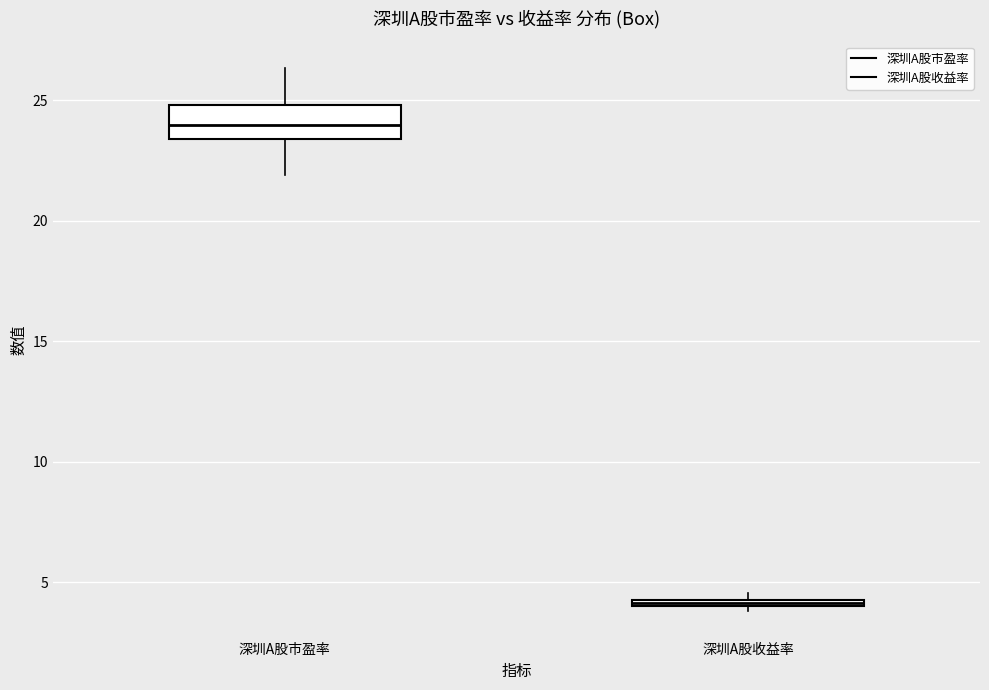

Which box's median line is the lowest?

深圳A股收益率